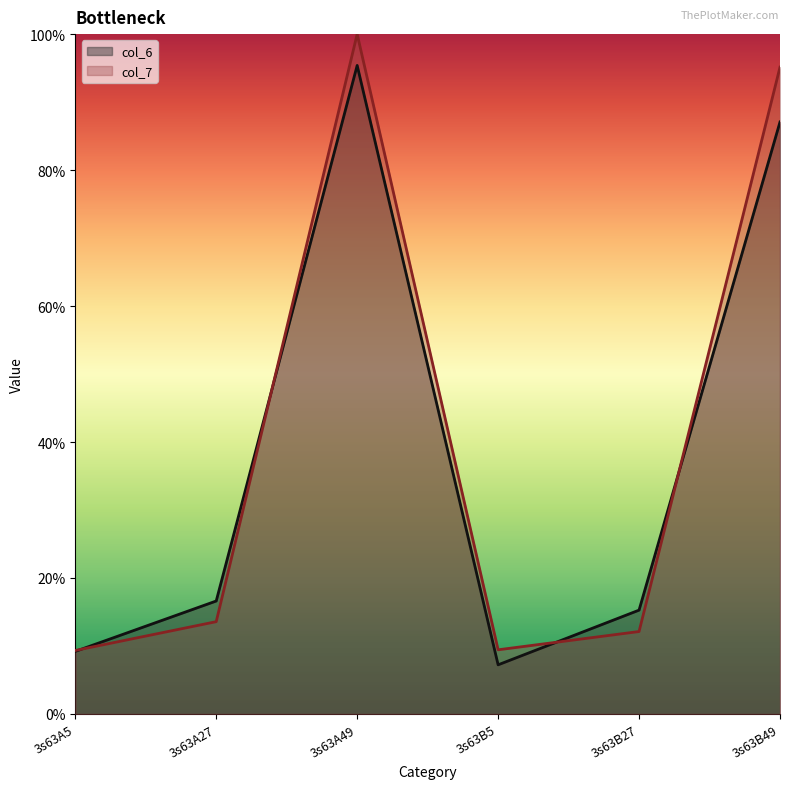

The col_7 series shows 95.1 at 3s63B49. True or false?

True